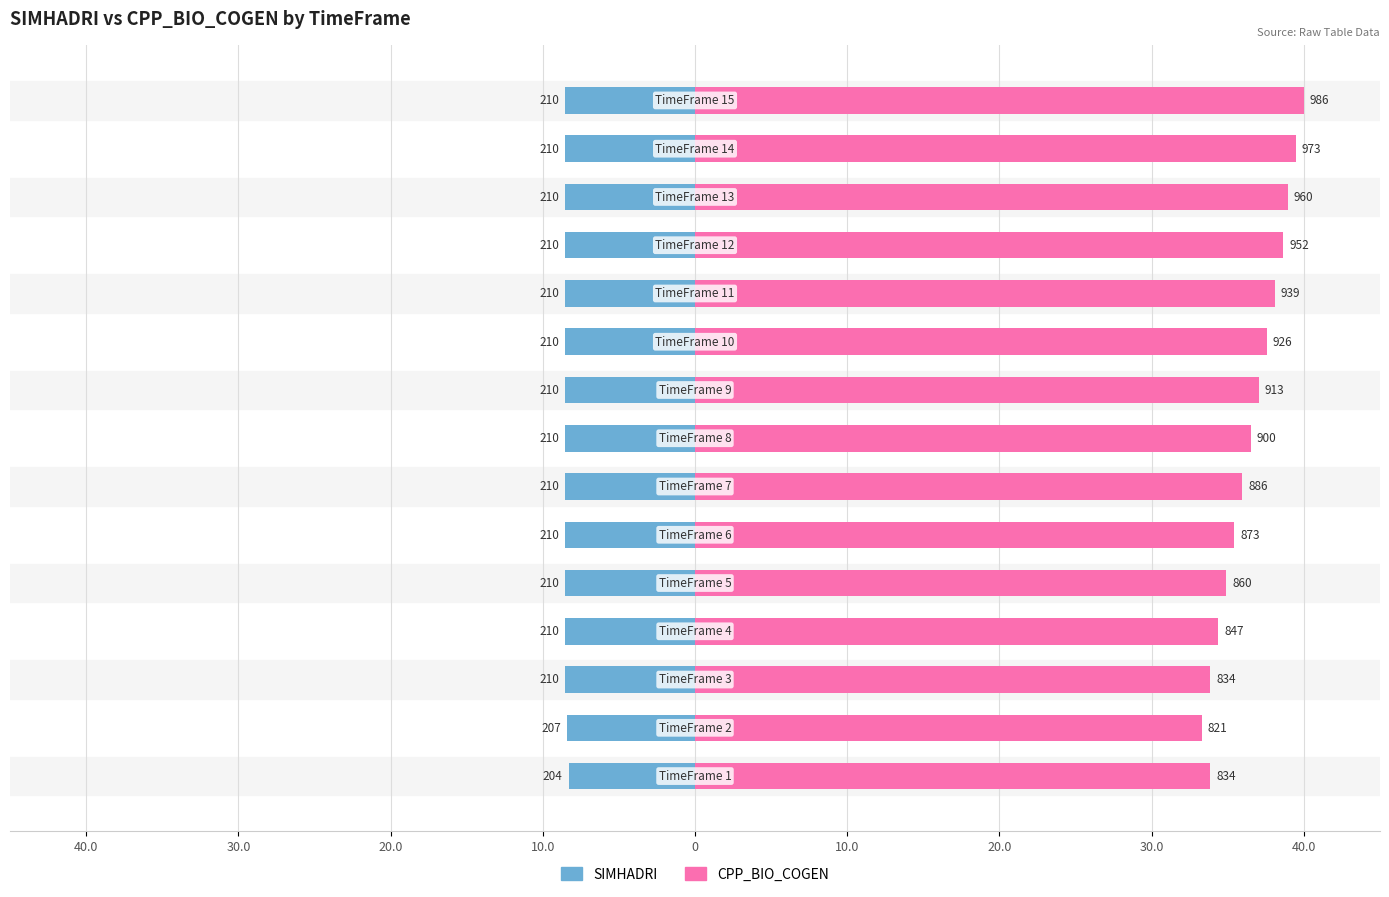

How many distinct data groups are displayed?

2